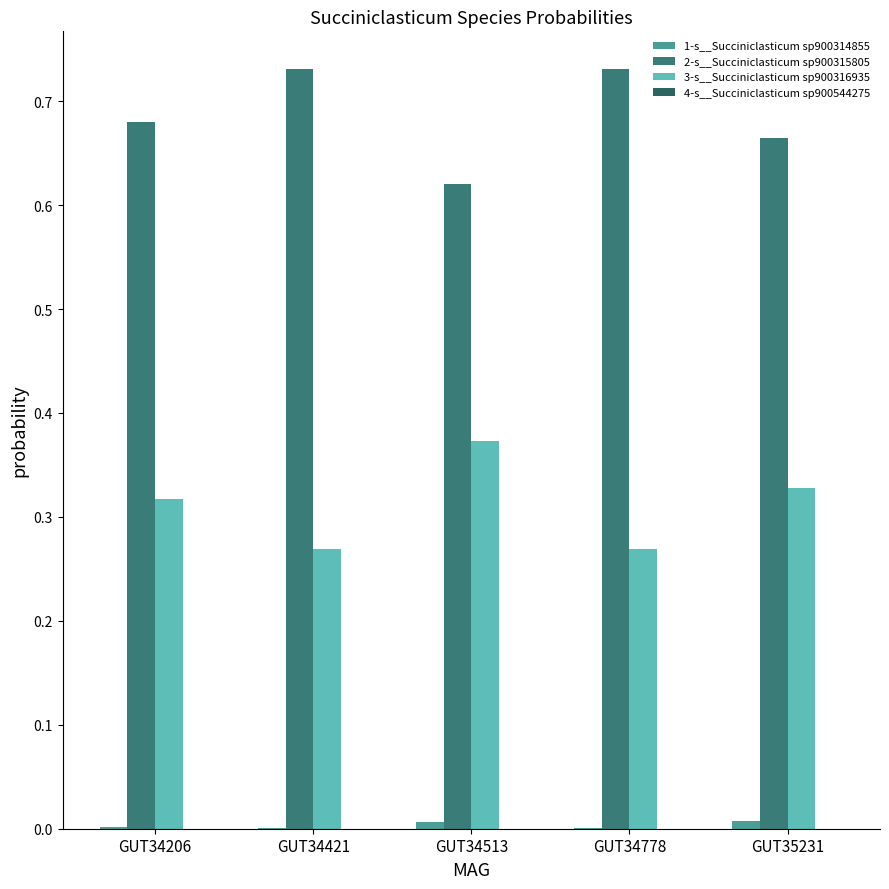

At which label is 3-s__Succiniclasticum sp900316935 closest to 0?

GUT34421